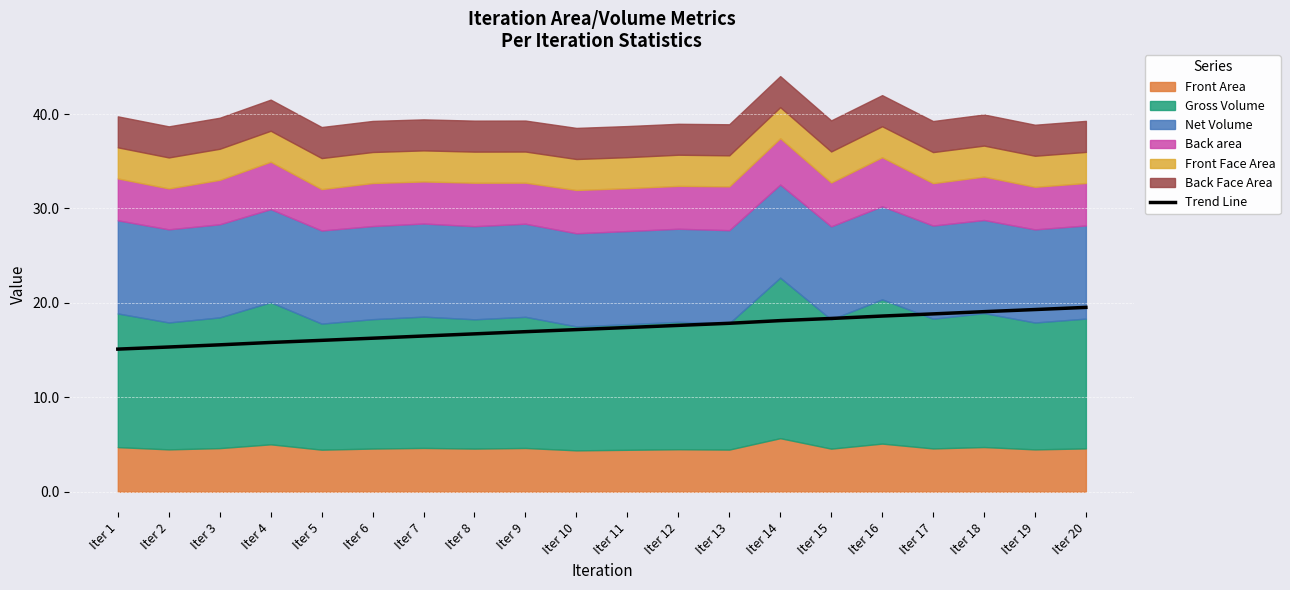

The Trend Line series shows 15.8 at Iter 4. True or false?

True